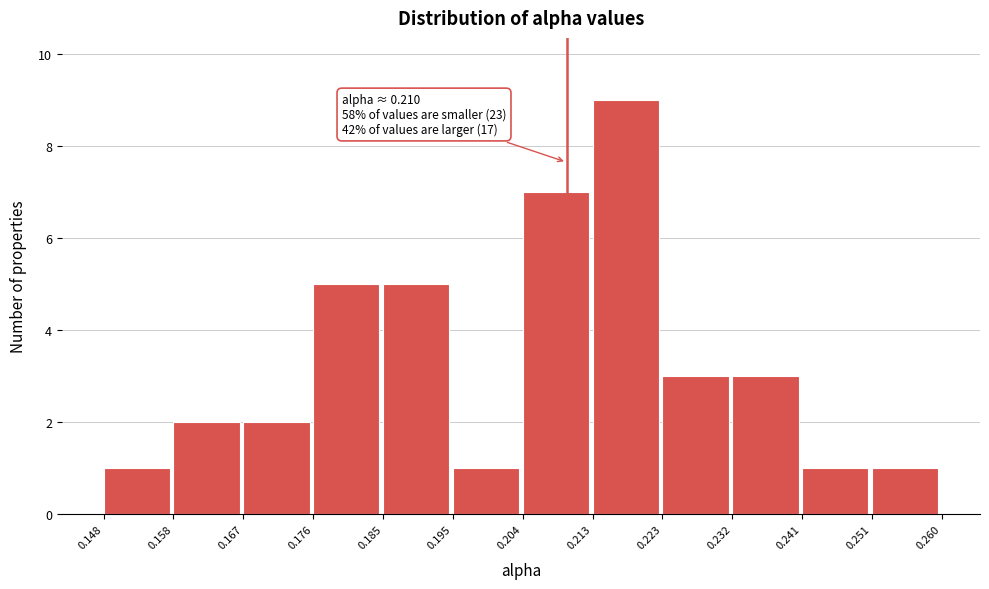

Which range on the x-axis has the tallest bar?

0.213 to 0.223